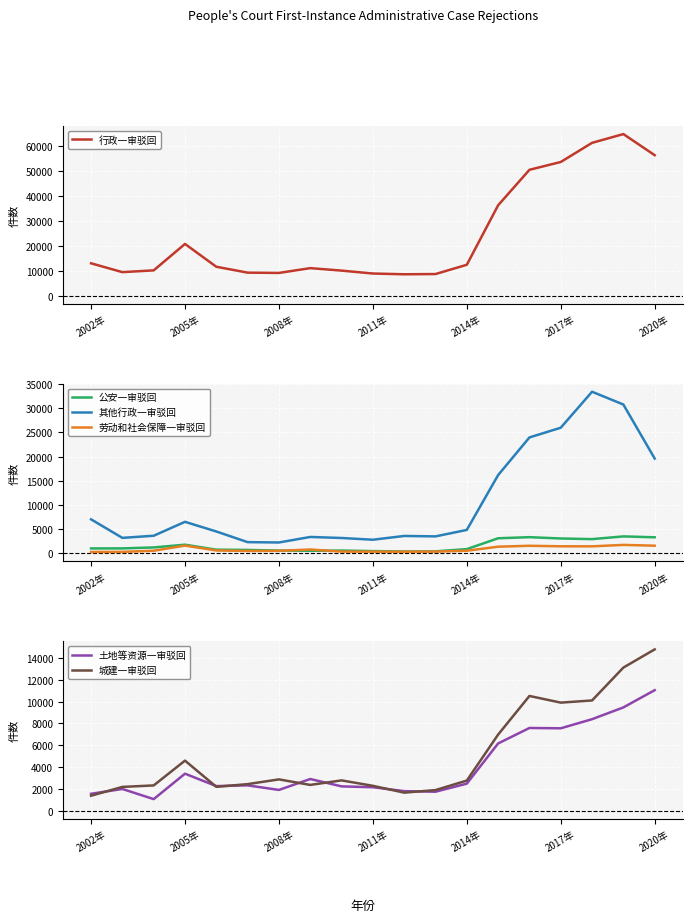

True or false: 公安一审驳回 has more than 0 interior local peaks.

True